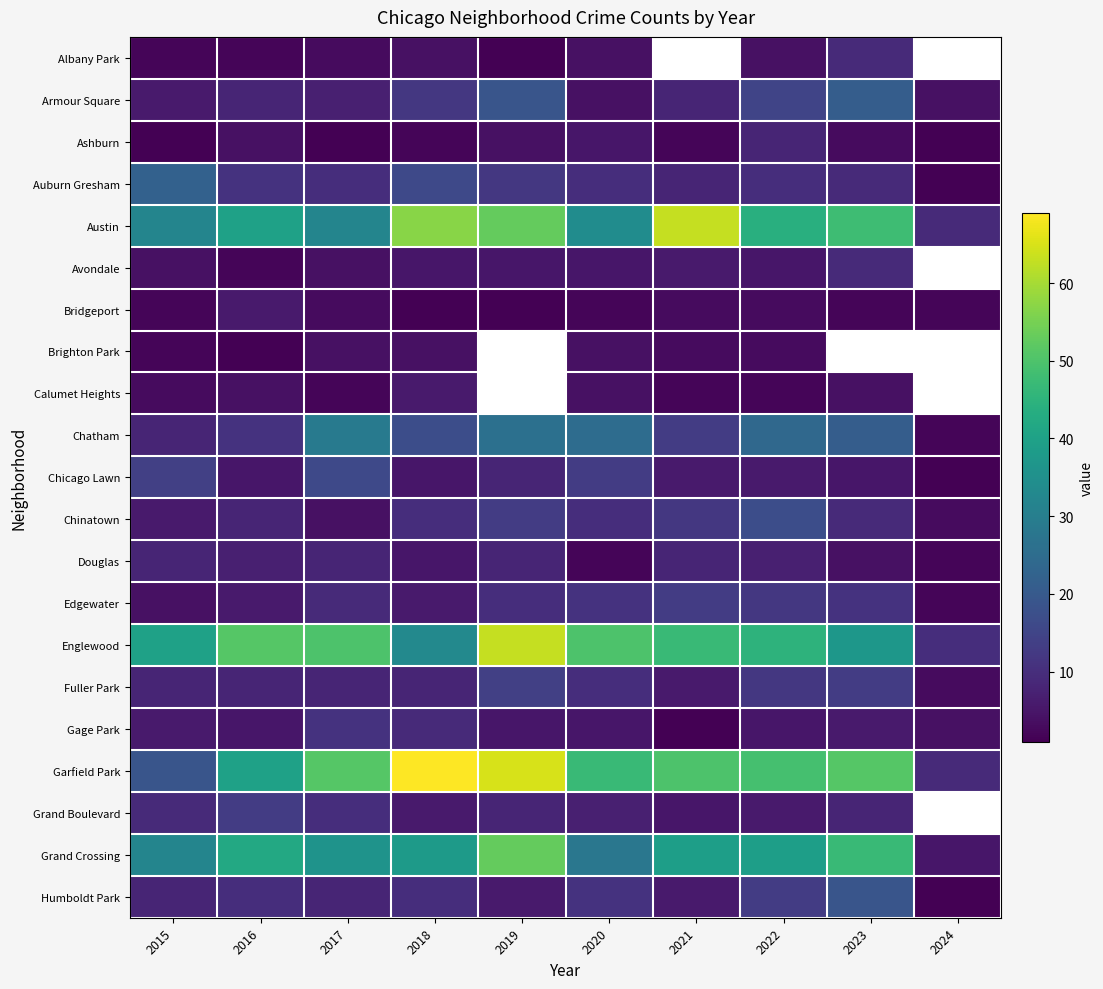

What is the total value across all series at 2022?

329.0